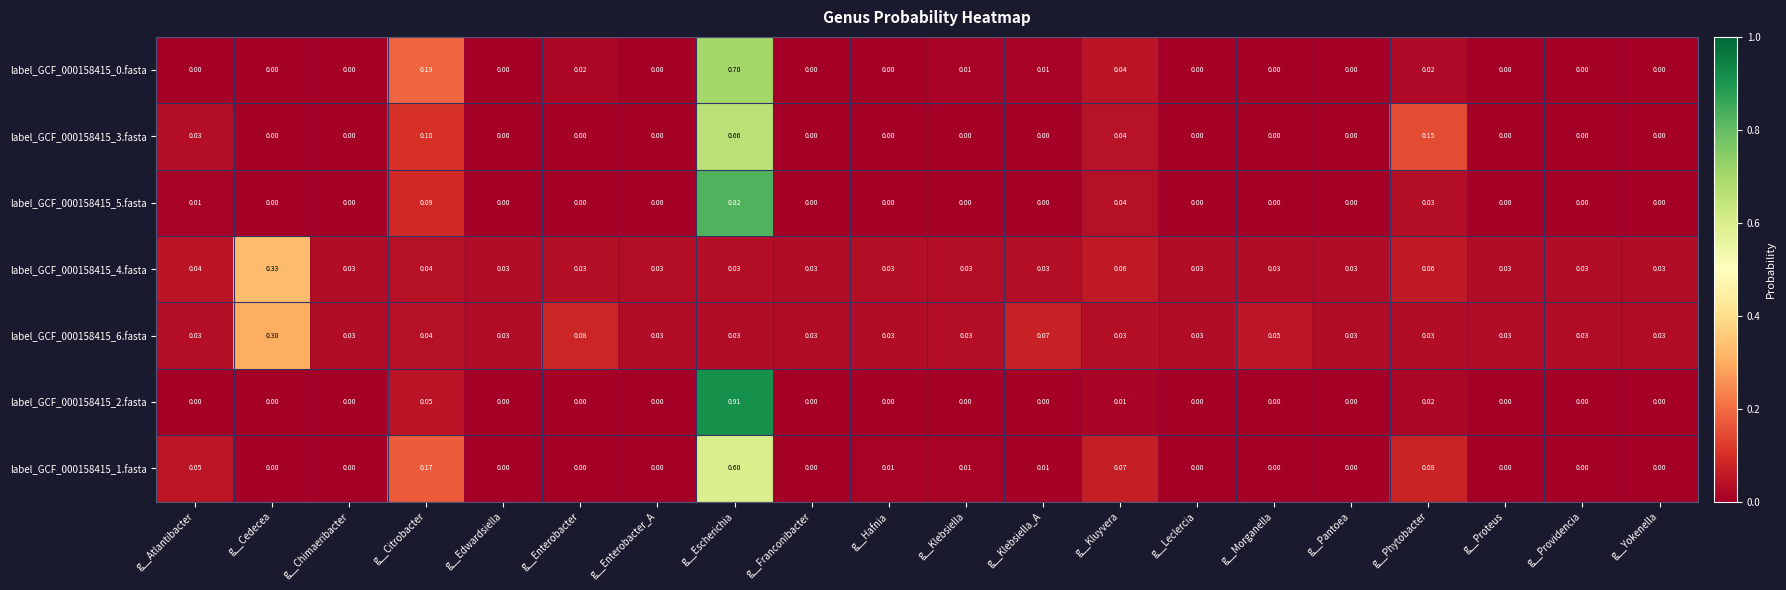

Is the value of label_GCF_000158415_1.fasta at g__Chimaeribacter greater than the value of label_GCF_000158415_6.fasta at g__Atlantibacter?

No